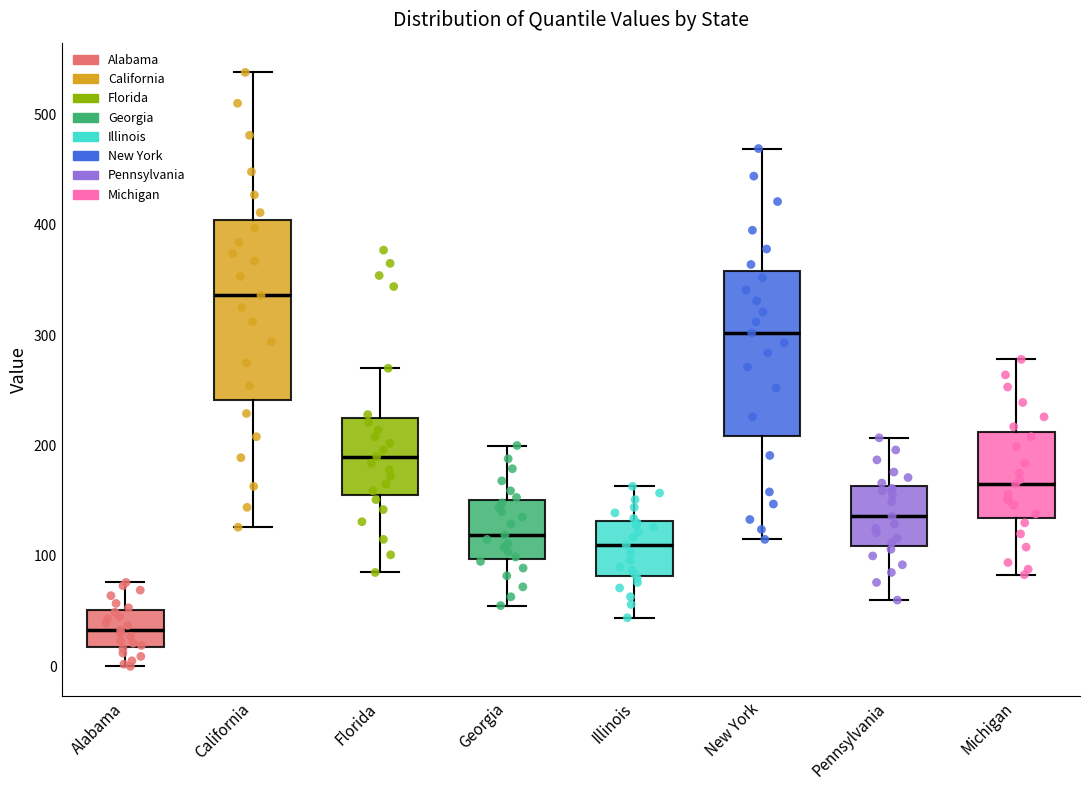

Which box has the highest median line?

California